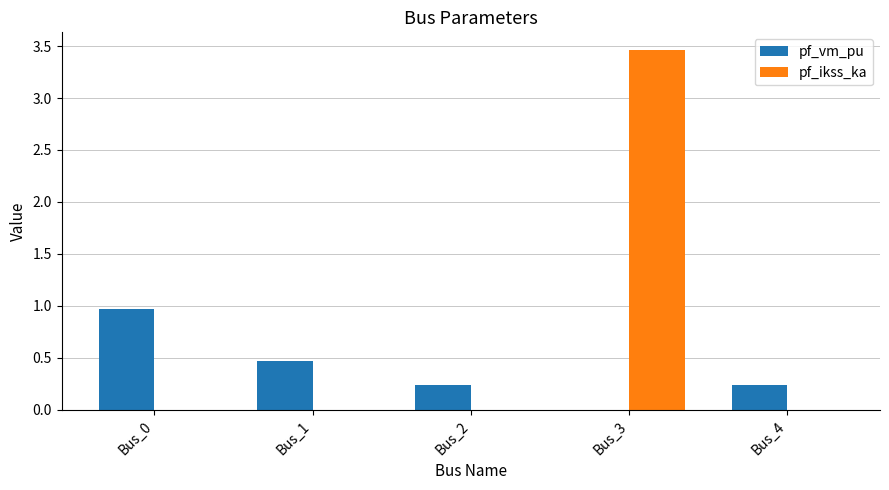

At which category is the sum across all series the highest?

Bus_3